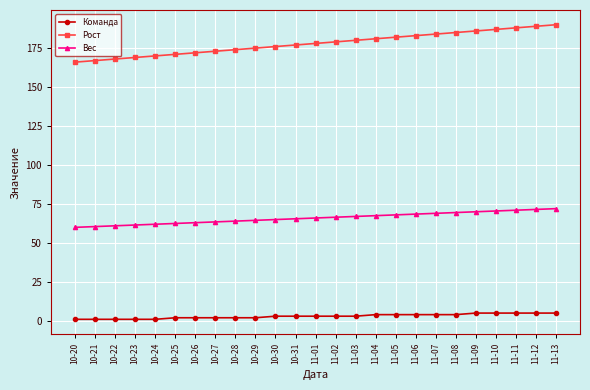

What is the minimum value for Рост?

166.0